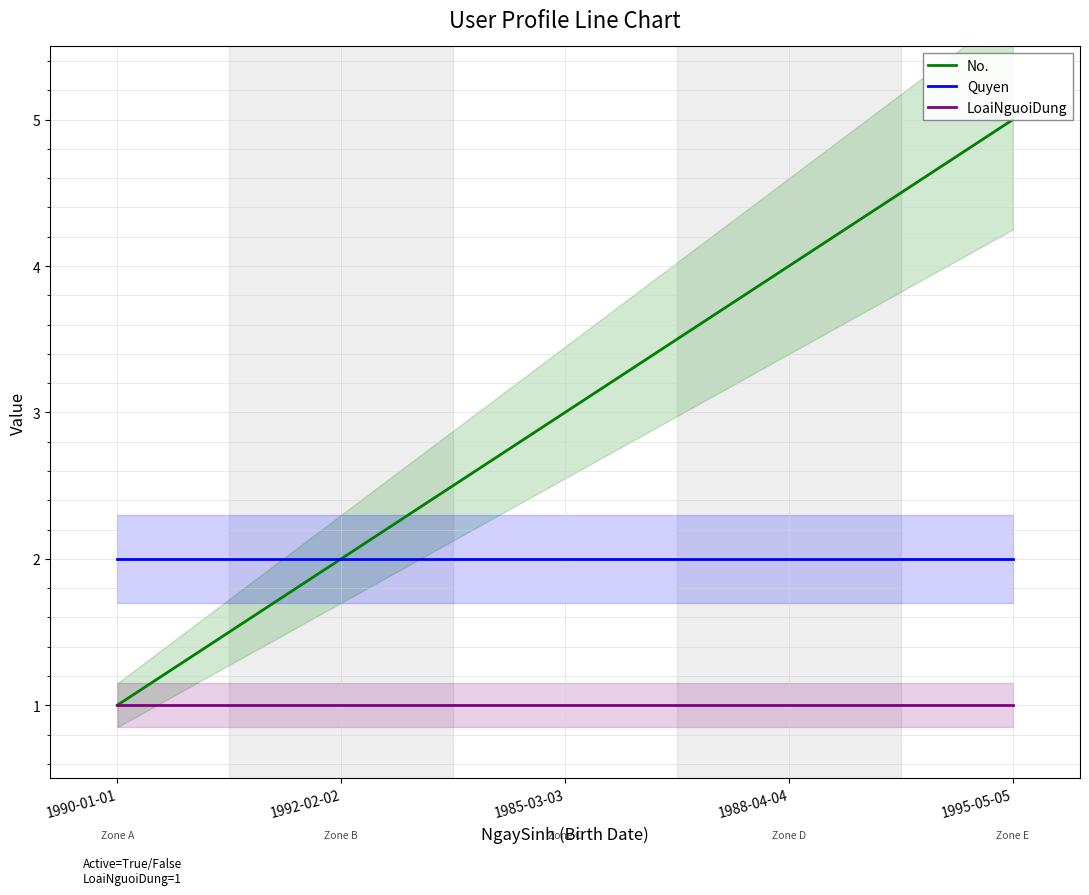

At how many categories does at least one series exceed 1?

5